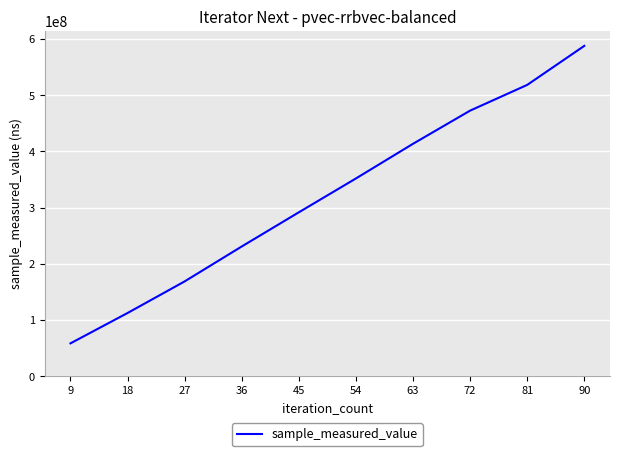

Rank the categories by value from highest to lowest.

90, 81, 72, 63, 54, 45, 36, 27, 18, 9